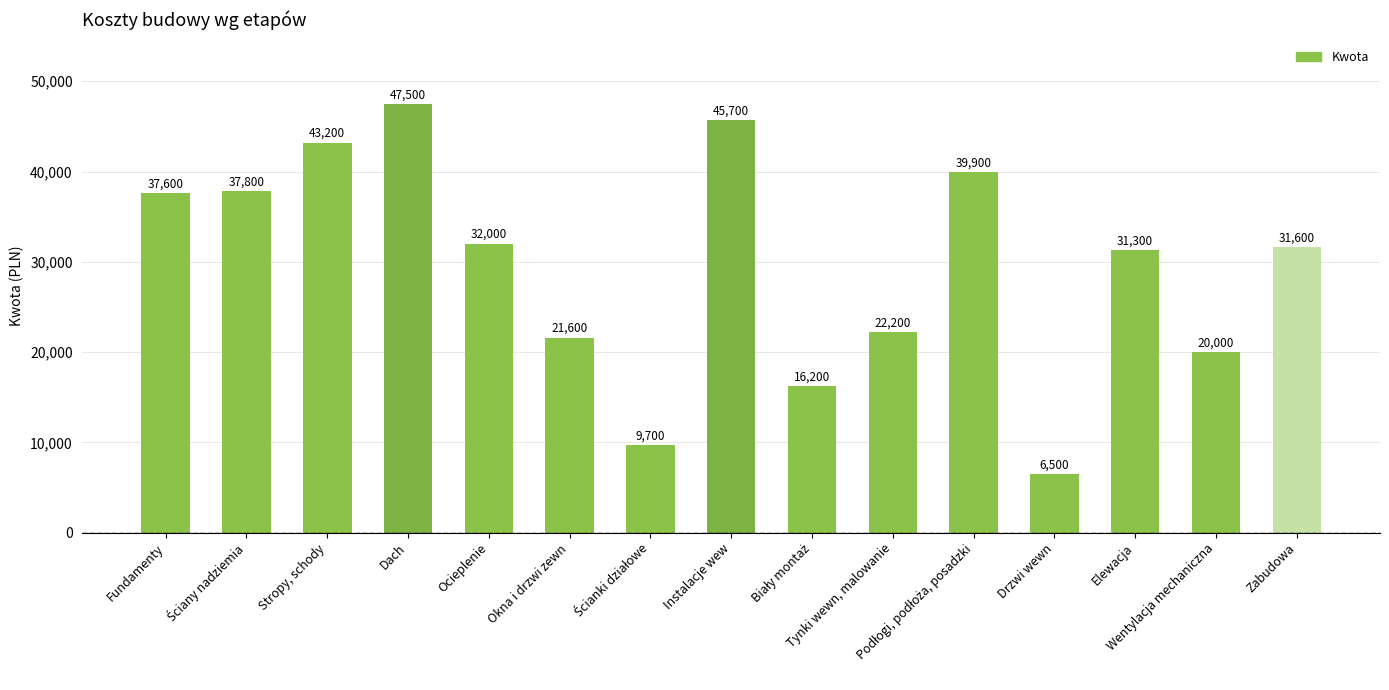

What is the sum of all values?

442800